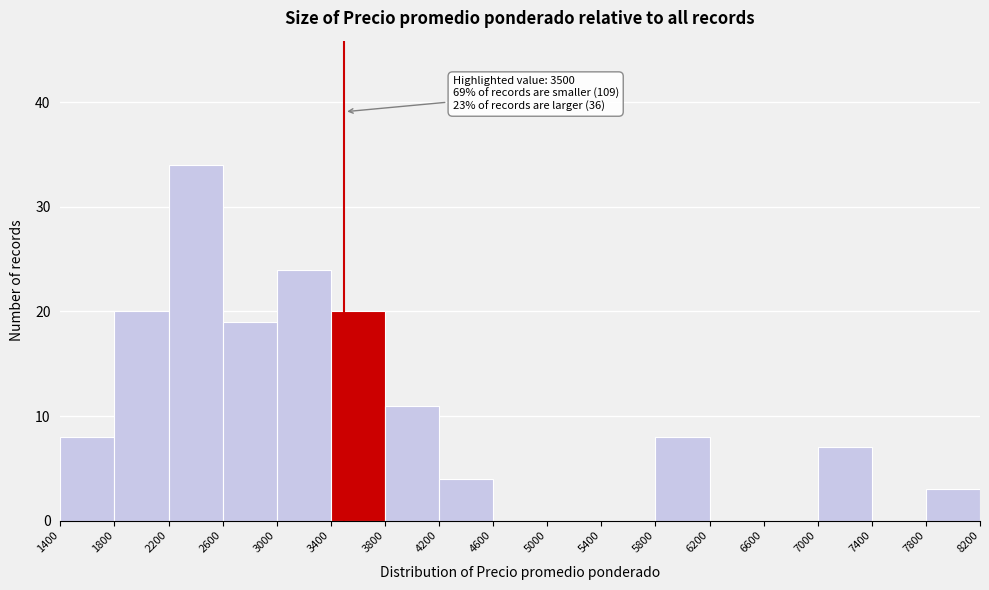

Which range on the x-axis has the tallest bar?

2200 to 2600